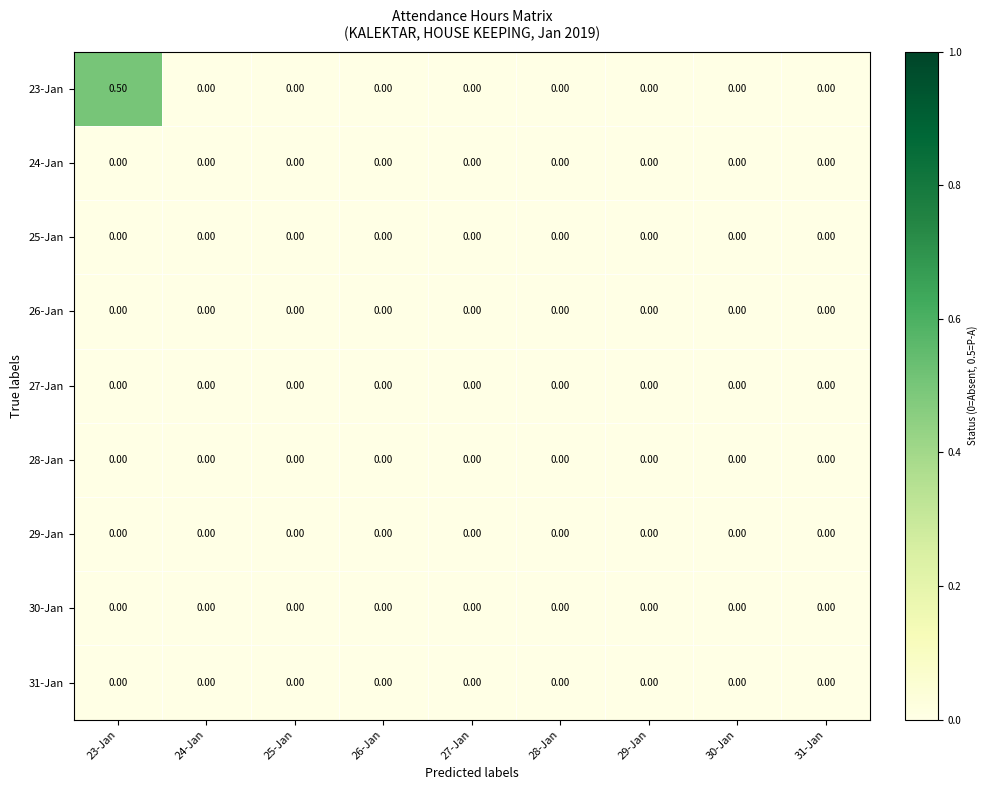

Which series has the widest spread of values?

23-Jan